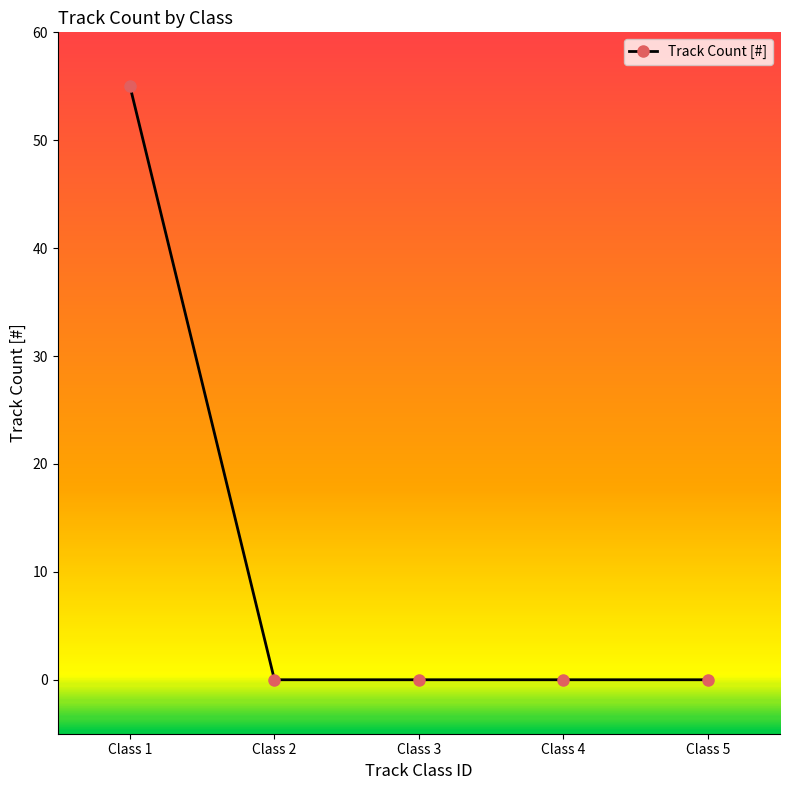

Reading left to right, list all the values displayed in this chart.

55	0	0	0	0